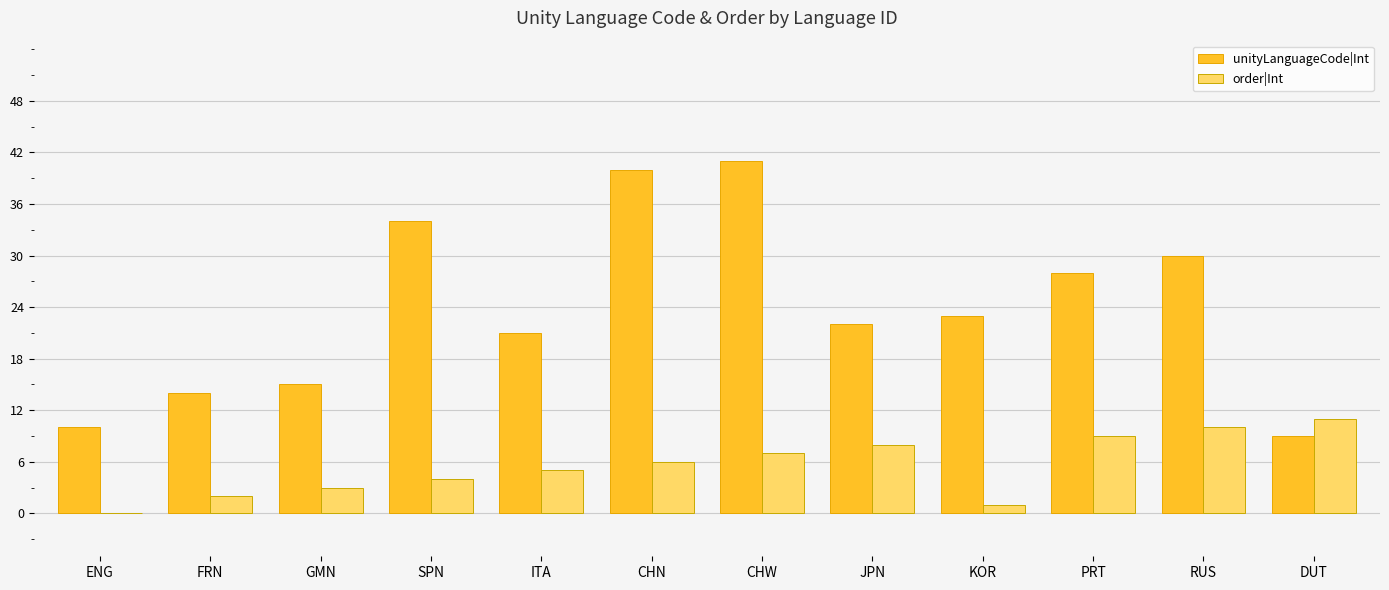

Is the value of unityLanguageCode|Int at SPN greater than the value of order|Int at ITA?

Yes